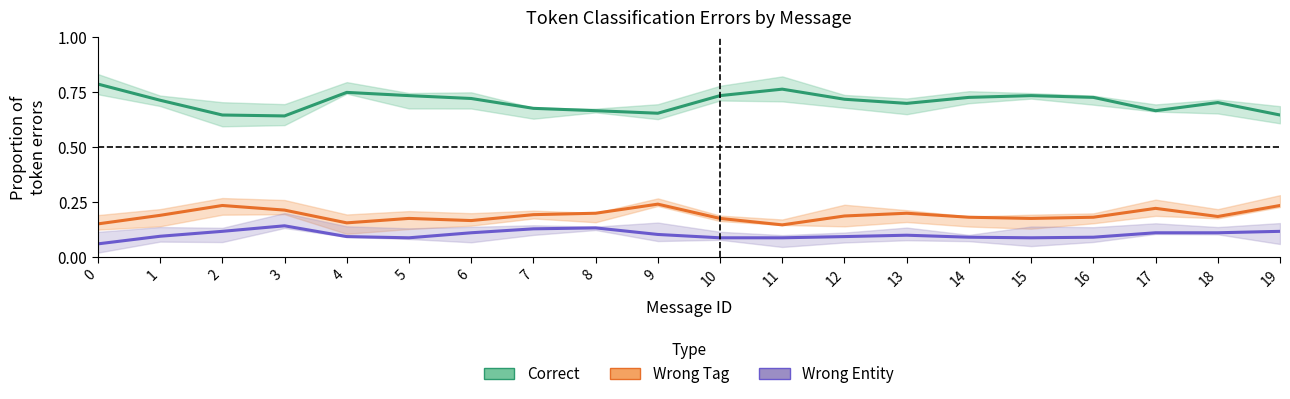

Reading left to right, transcribe all the data shown in this chart.

Correct: 0.8	0.7	0.6	0.6	0.8	0.7	0.7	0.7	0.7	0.7	0.7	0.8	0.7	0.7	0.7	0.7	0.7	0.7	0.7	0.6
Wrong Tag: 0.2	0.2	0.2	0.2	0.2	0.2	0.2	0.2	0.2	0.2	0.2	0.1	0.2	0.2	0.2	0.2	0.2	0.2	0.2	0.2
Wrong Entity: 0.1	0.1	0.1	0.1	0.1	0.1	0.1	0.1	0.1	0.1	0.1	0.1	0.1	0.1	0.1	0.1	0.1	0.1	0.1	0.1